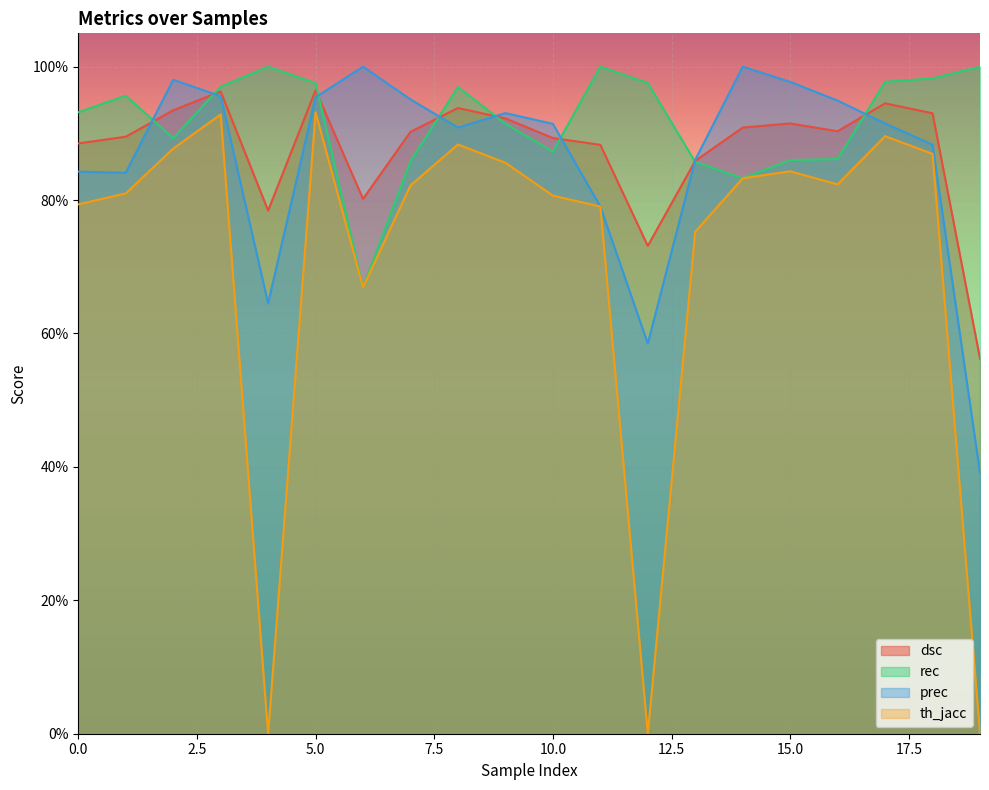

At which label is prec closest to 0?

19